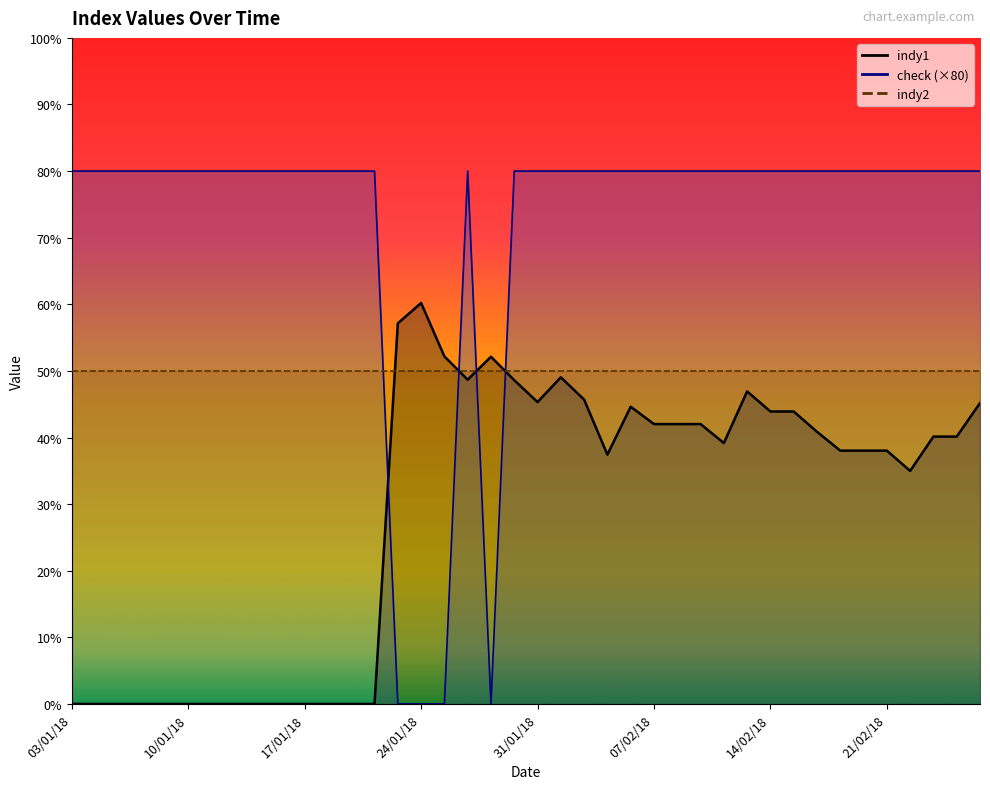

Between 19/01/18 and 01/02/18, which series saw the biggest shift?

indy1